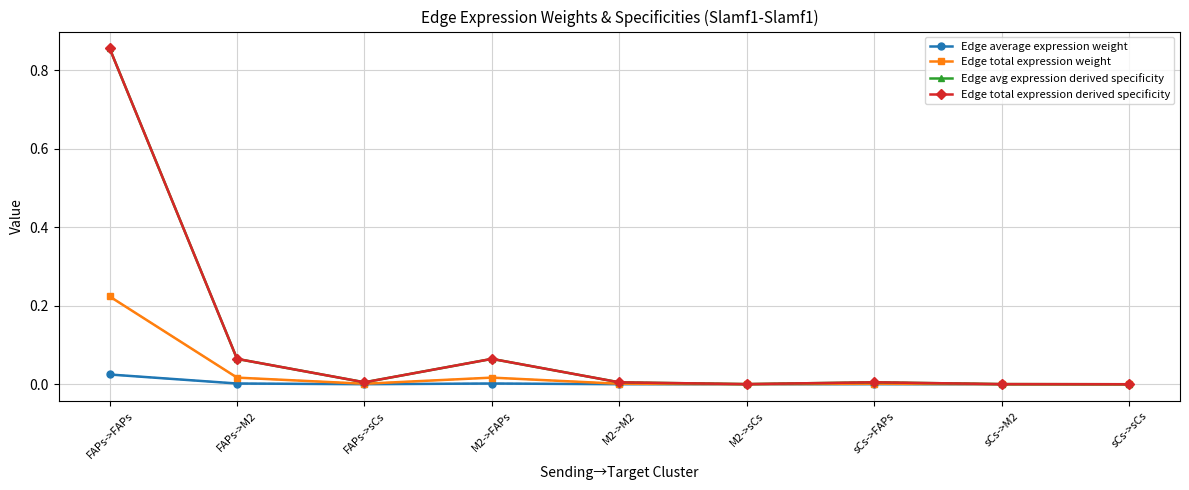

List the labels in order of Edge total expression derived specificity value, smallest first.

sCs->sCs, M2->sCs, sCs->M2, M2->M2, FAPs->sCs, sCs->FAPs, FAPs->M2, M2->FAPs, FAPs->FAPs